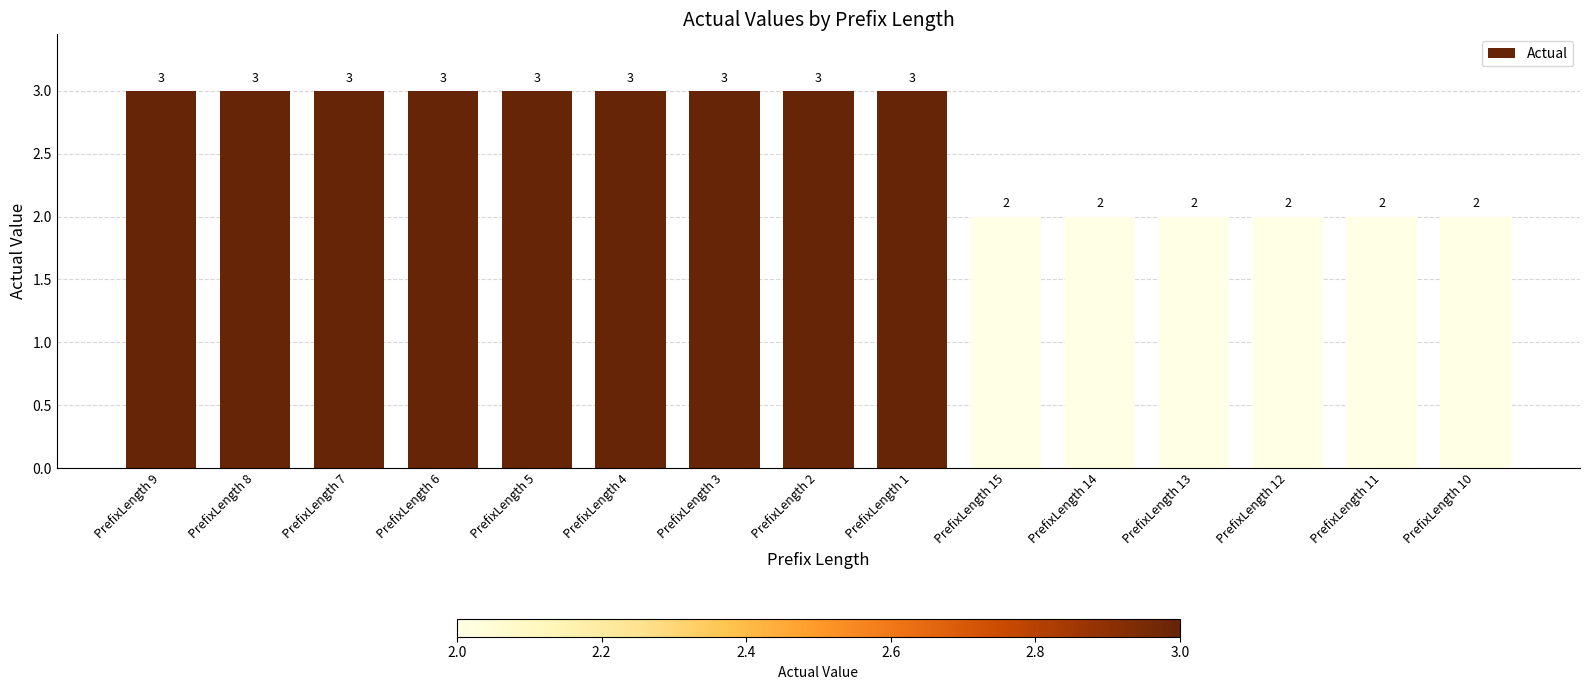

What is the difference between the maximum and minimum values?

1